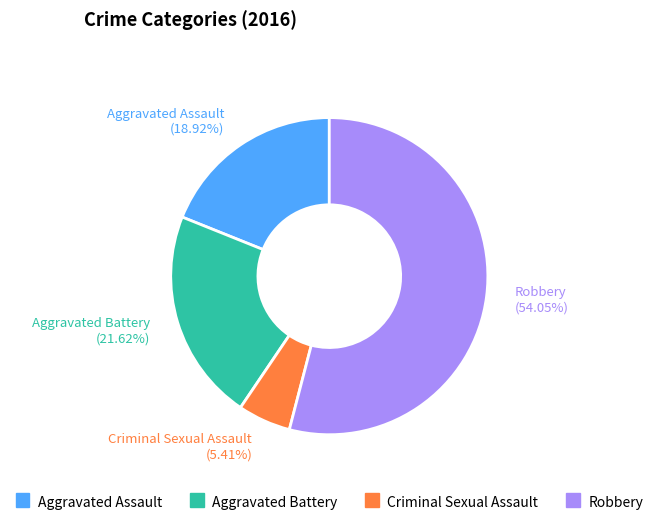

Combined, what portion of the pie is Robbery and Criminal Sexual Assault?

59.5%